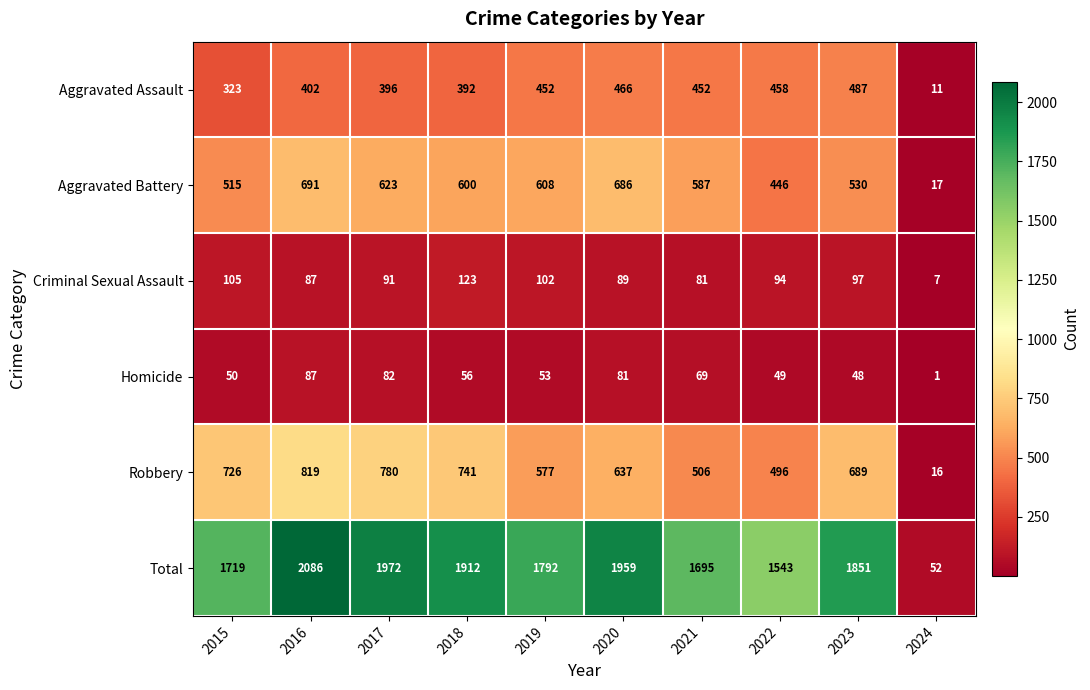

What is the difference between the highest and lowest values at 2016?

1999